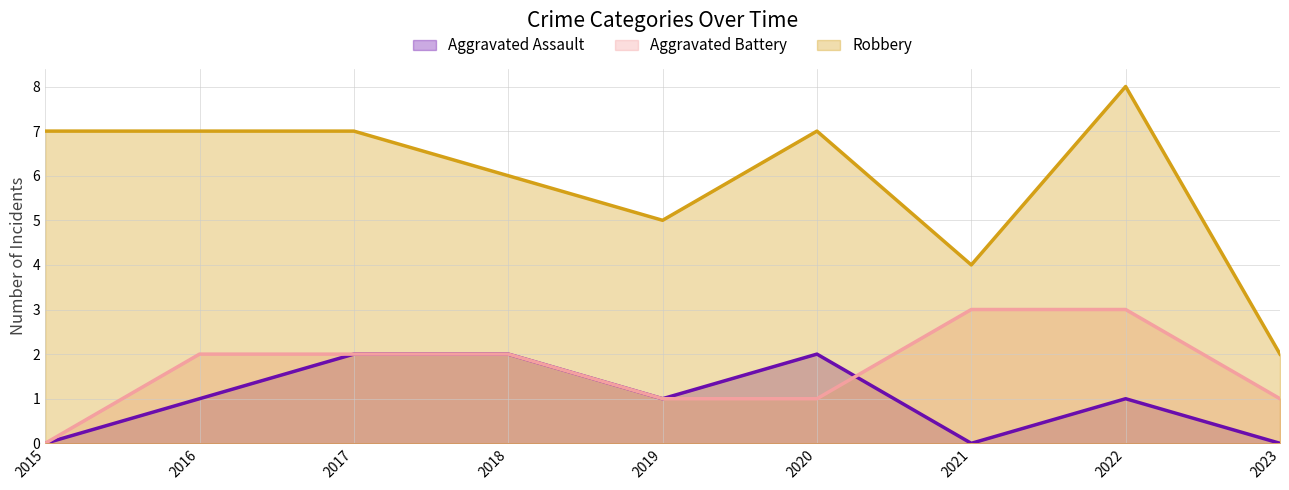

How many data points in Robbery are less than 7?

4